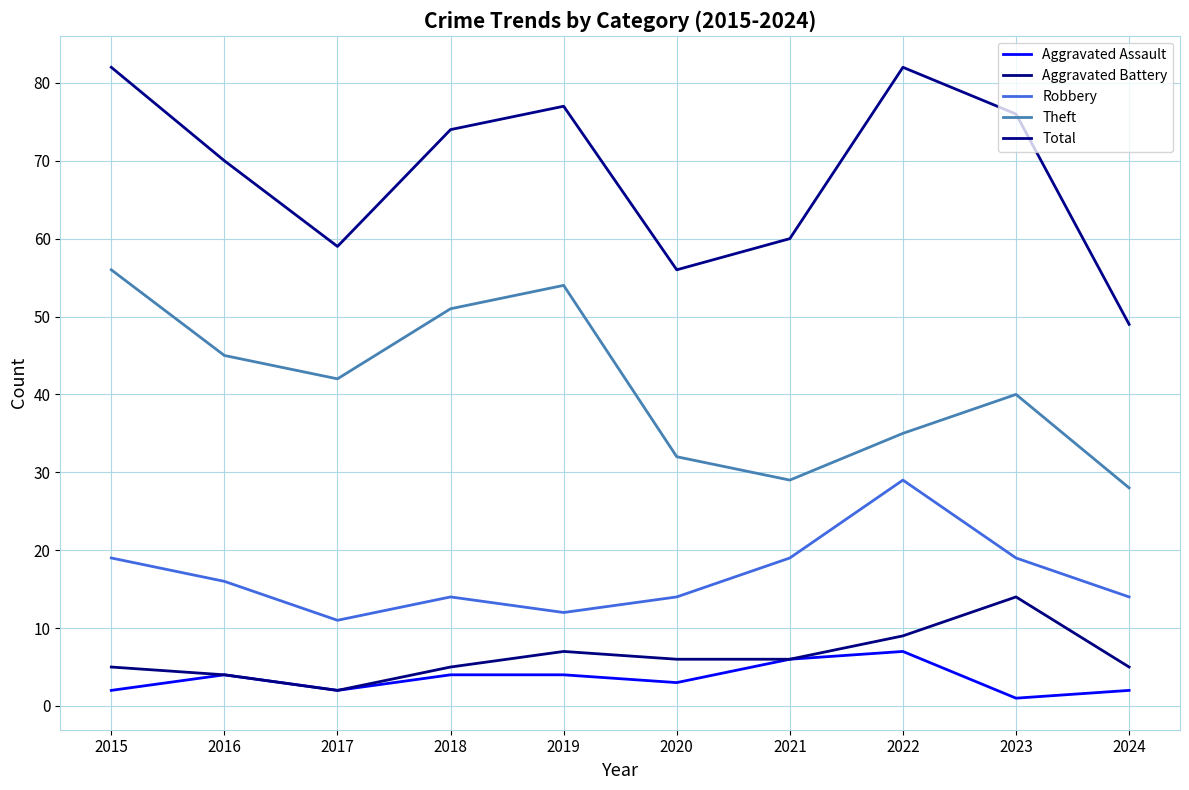

True or false: Total and Aggravated Battery cross at least once.

False